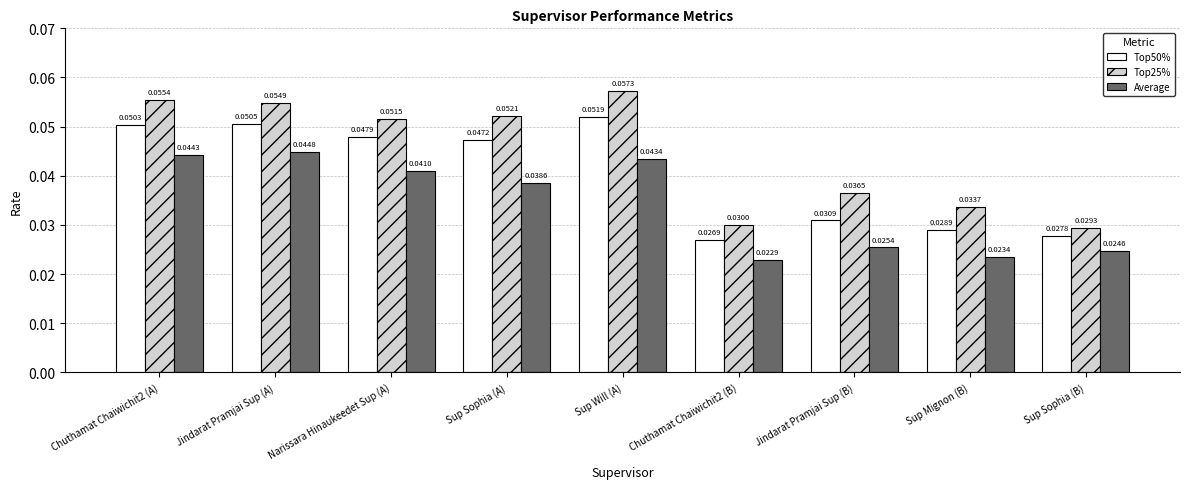

Count the Top50% values in the range 0 to 1.

9